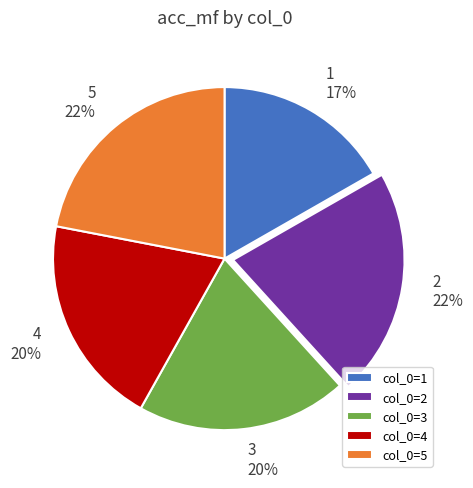

What percentage is the col_0=5 slice, to the nearest percent?

22%